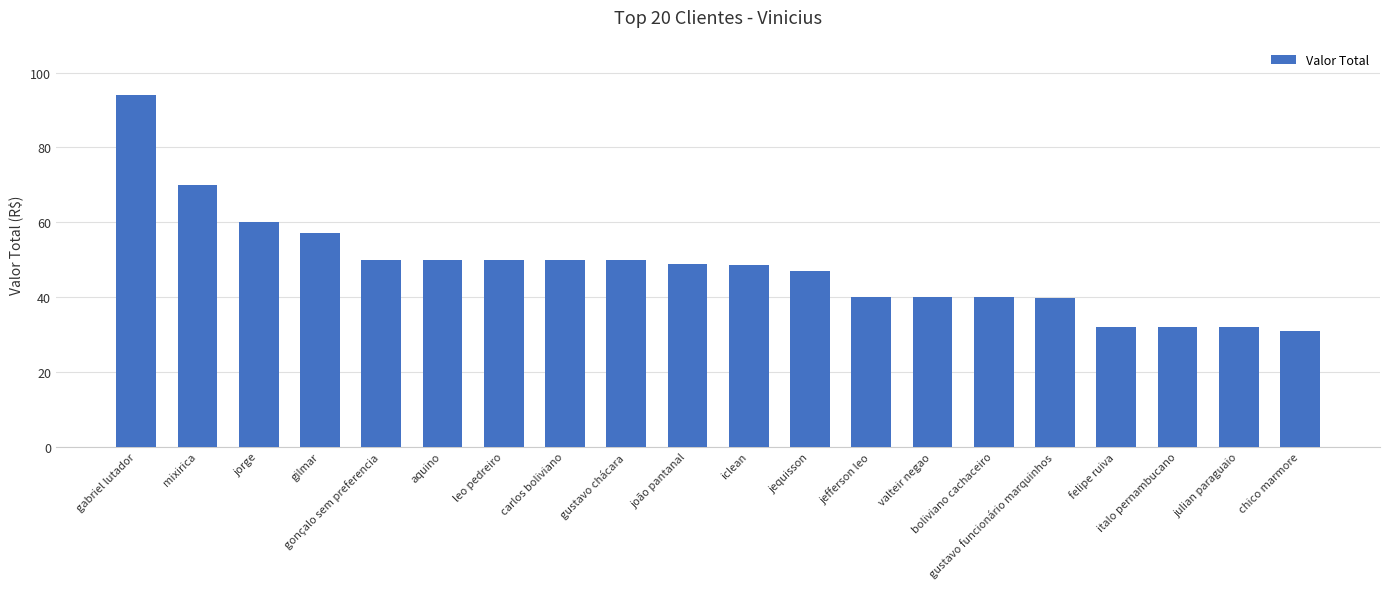

What is the difference between the values at chico marmore and valteir negao?

9.0